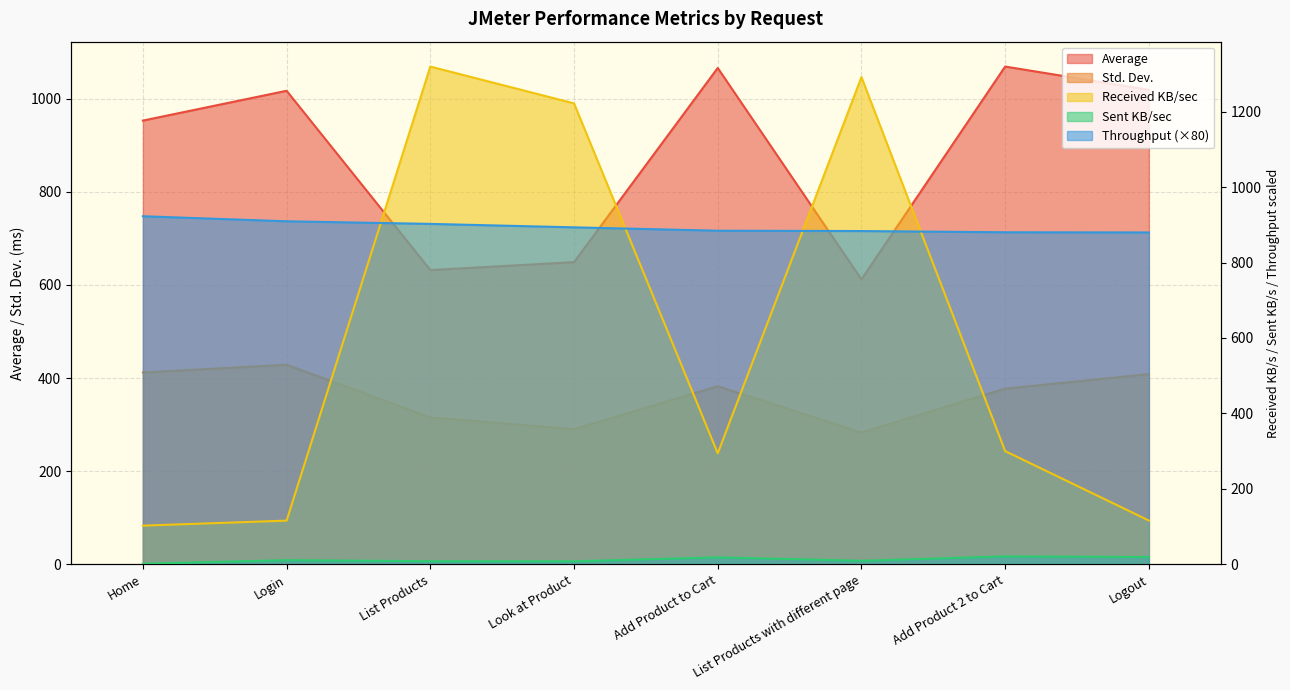

Which series has the largest total across all categories?

Throughput